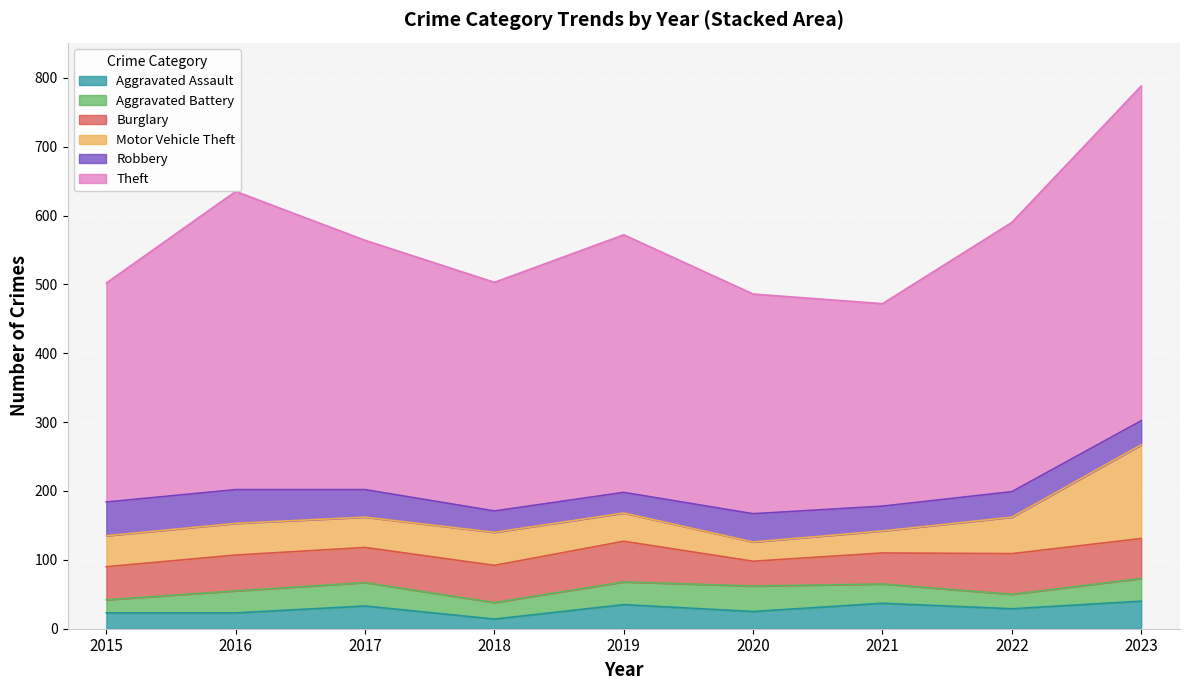

What are all the series names shown in the legend?

Aggravated Assault, Aggravated Battery, Burglary, Motor Vehicle Theft, Robbery, Theft